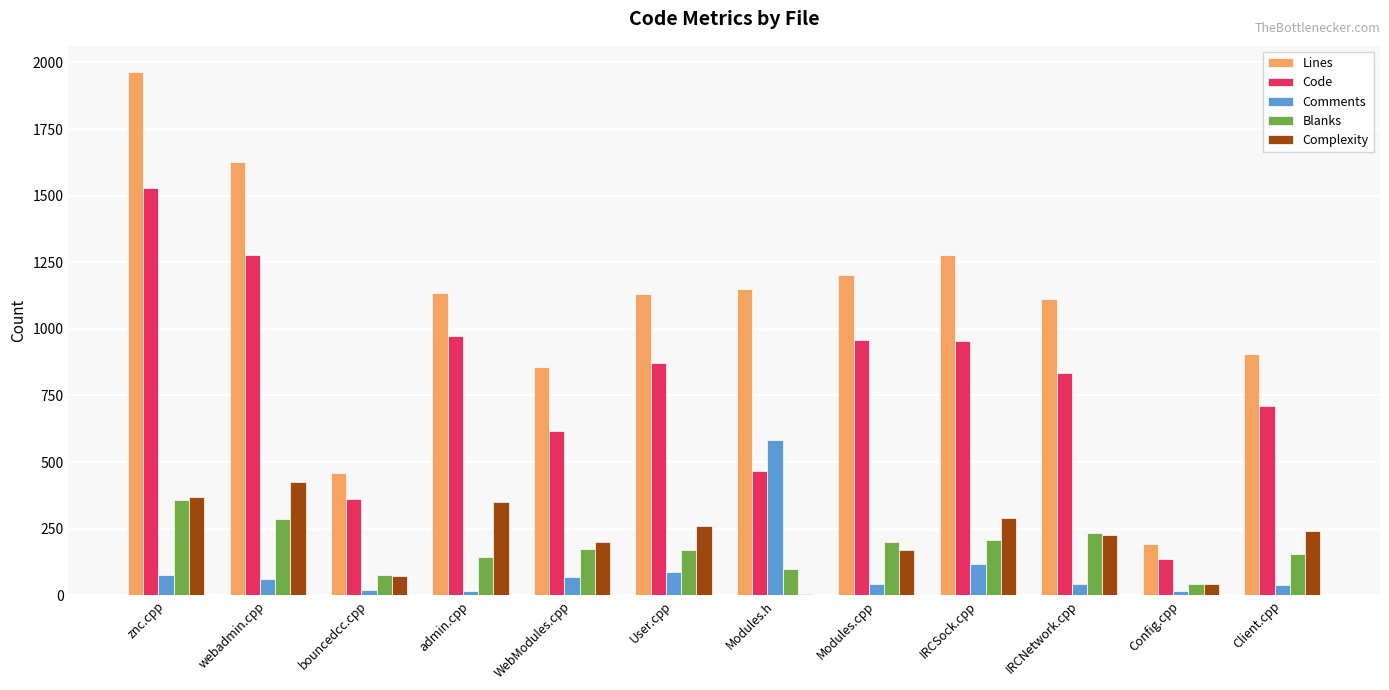

True or false: Comments has a value of 582 at Modules.h.

True